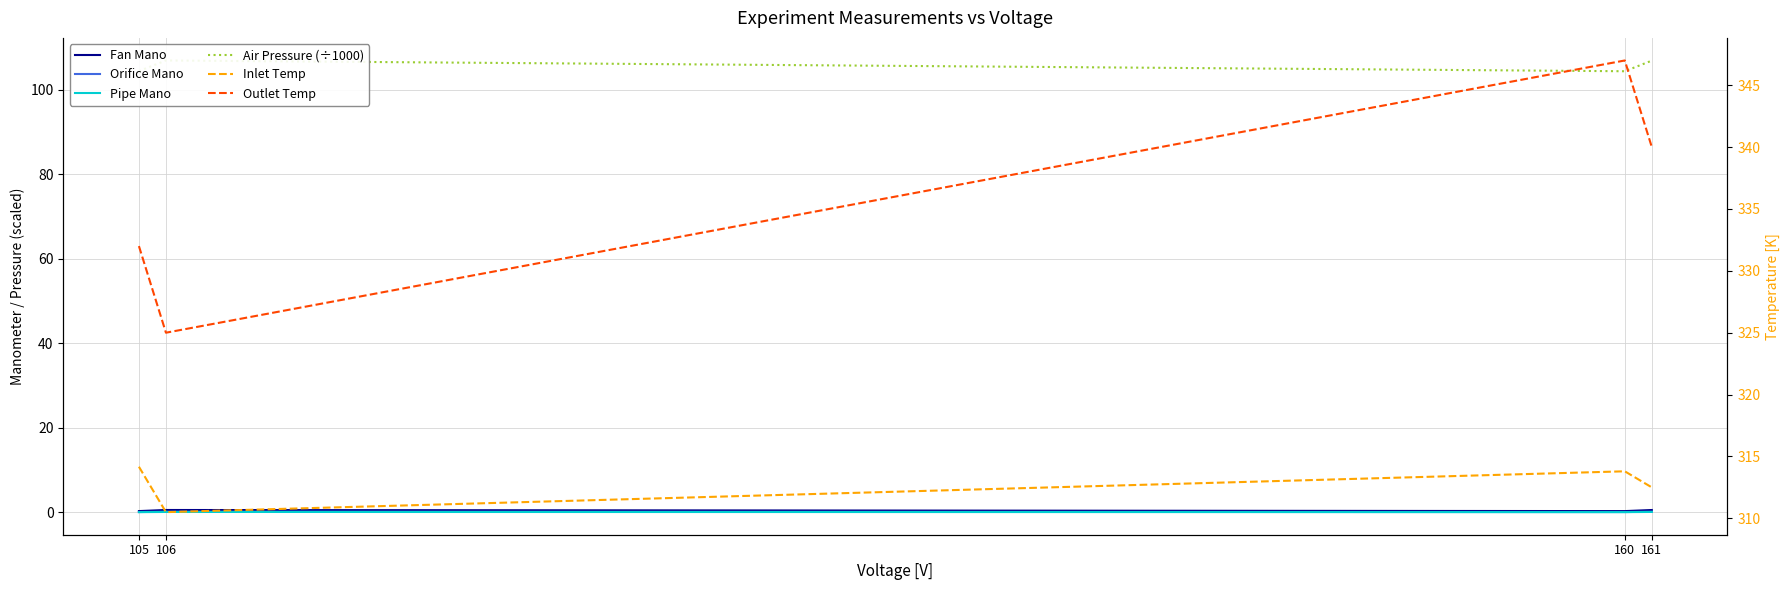

What is the difference between the Inlet Temp values at 106 and 160?

3.3